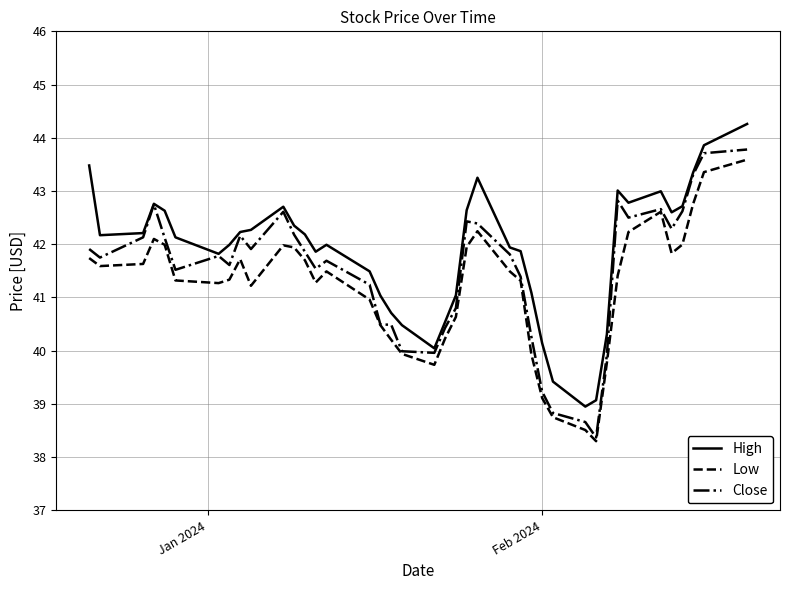

What is the minimum value shown in the chart?

38.3